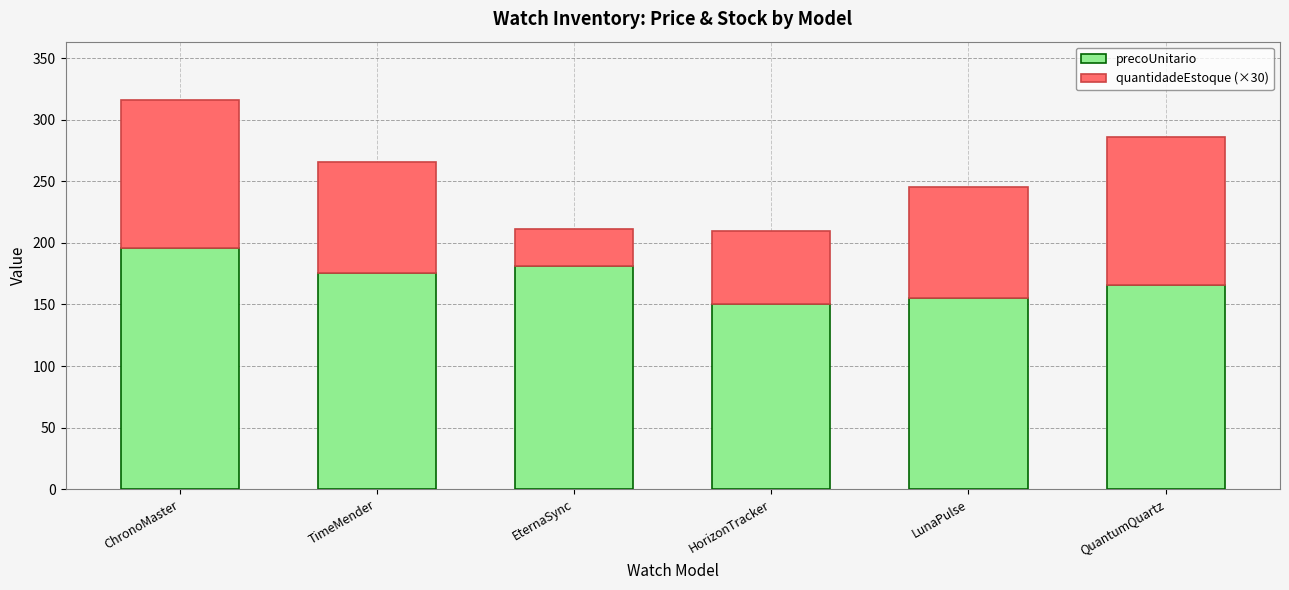

What is the sum of the precoUnitario values at ChronoMaster and EternaSync?

376.9